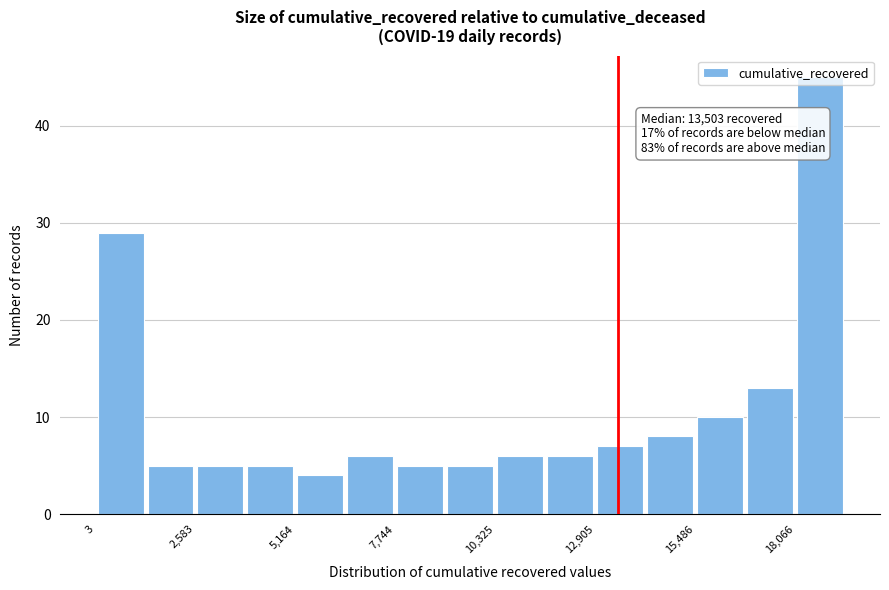

Read against the x-axis, roughly where is the centre of the tallest bar?

18500